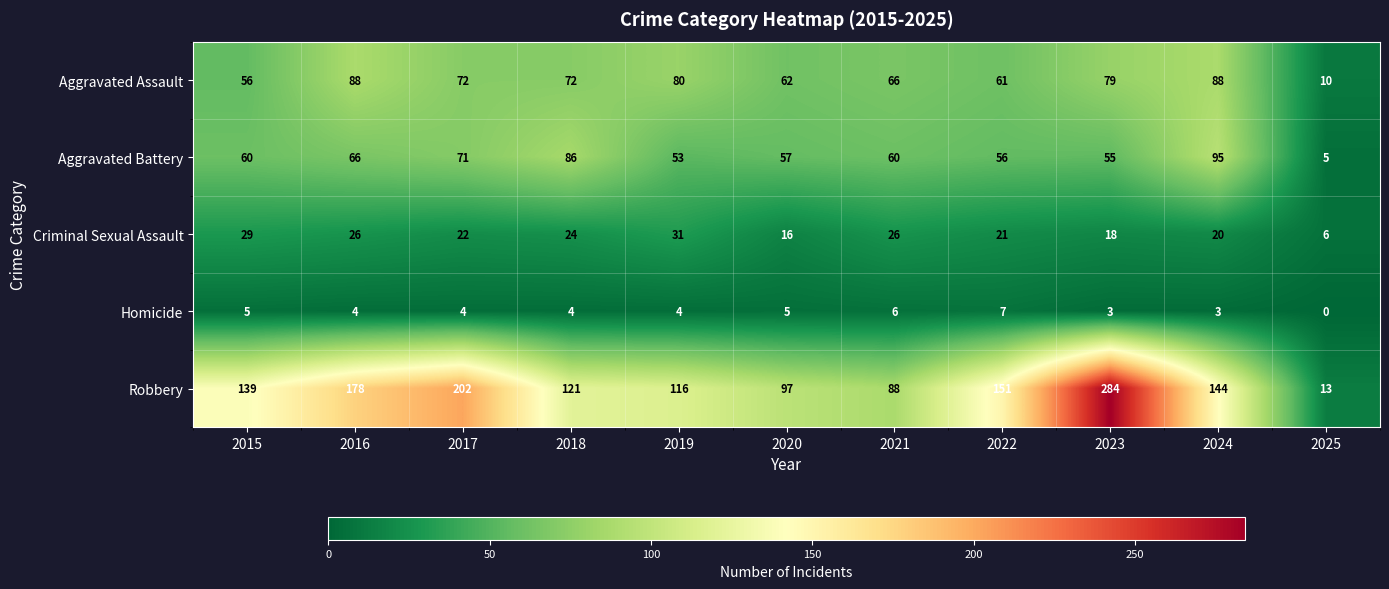

Rank the series by their maximum value, from lowest to highest.

Homicide, Criminal Sexual Assault, Aggravated Assault, Aggravated Battery, Robbery